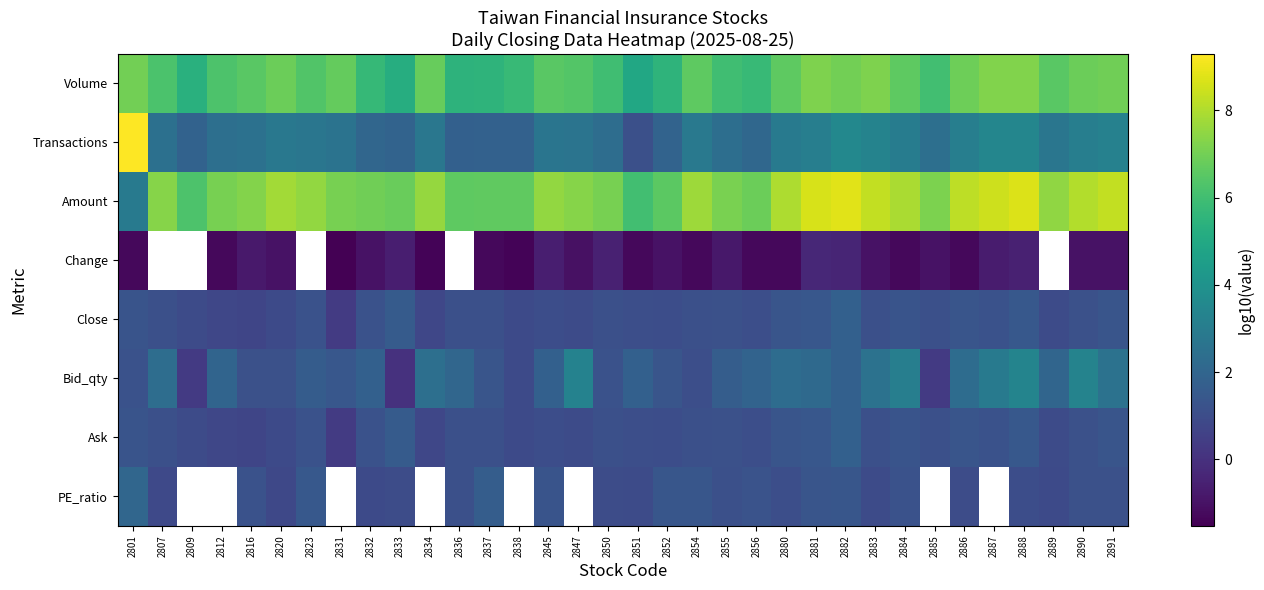

Between 2847 and 2887, which series saw the biggest shift?

Amount